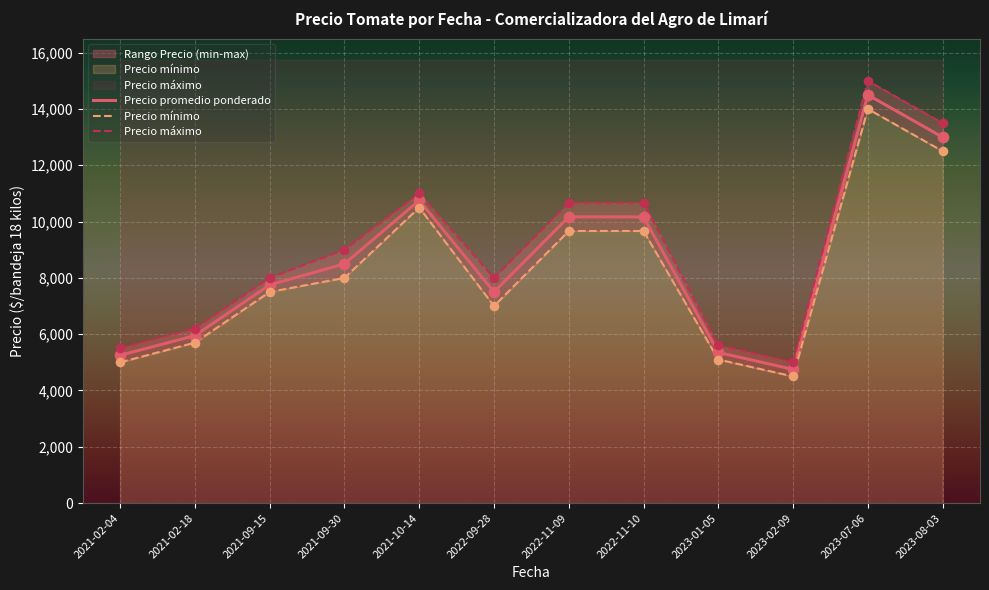

Is the value of Precio minimo at 2021-02-04 greater than the value of Precio maximo at 2021-02-04?

No